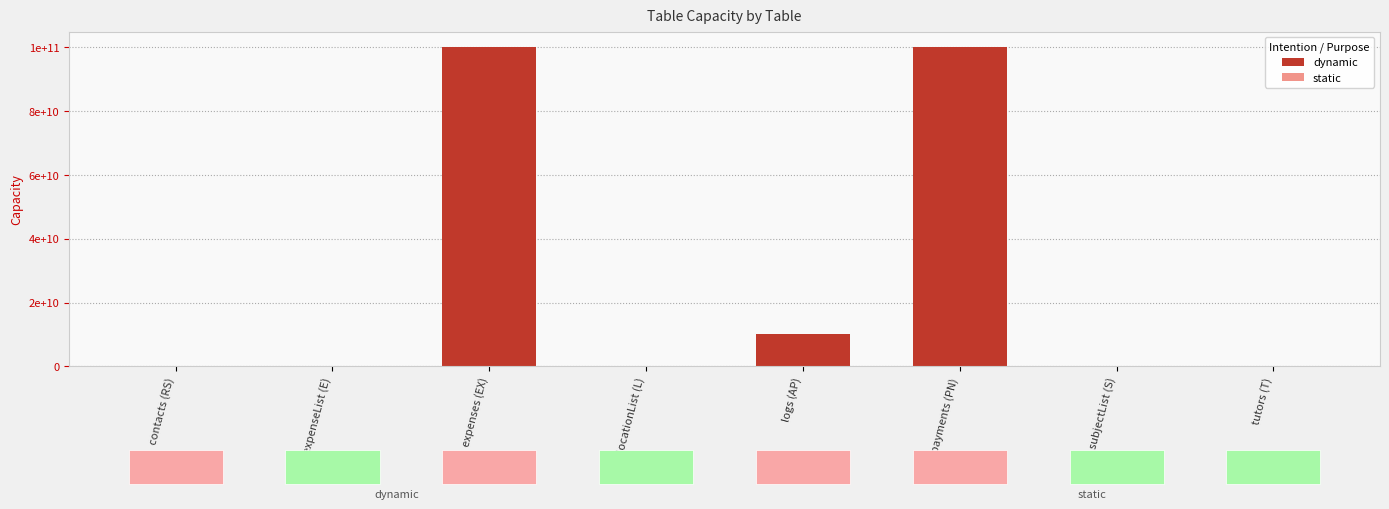

Reading left to right, what are all the values shown in this chart?

100000000	1000	100000000000	10000	10000000000	100000000000	10000	10000